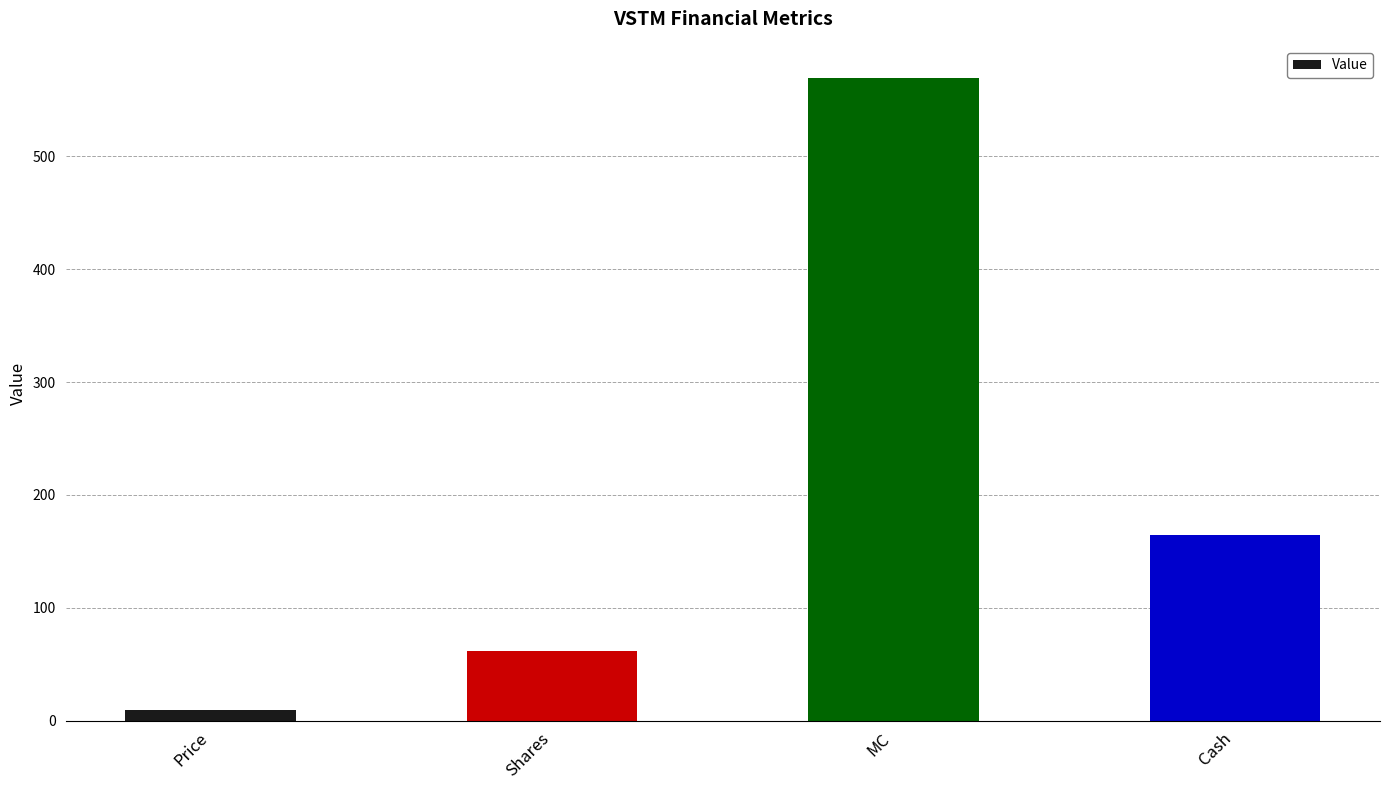

Where is the data nearest to the value 289?

Cash